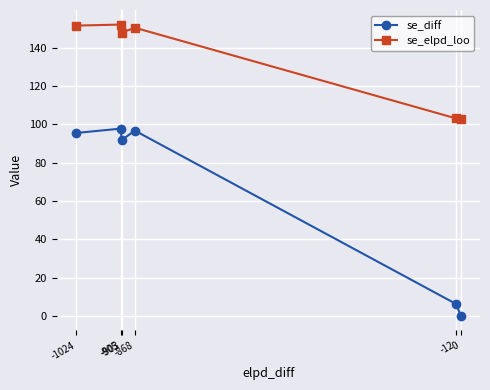

True or false: se_diff and se_elpd_loo cross at least once.

False